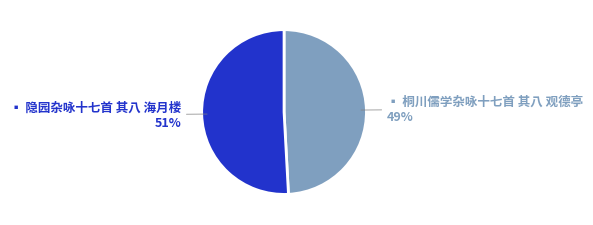

To the nearest percent, what is the average slice percentage?

50%